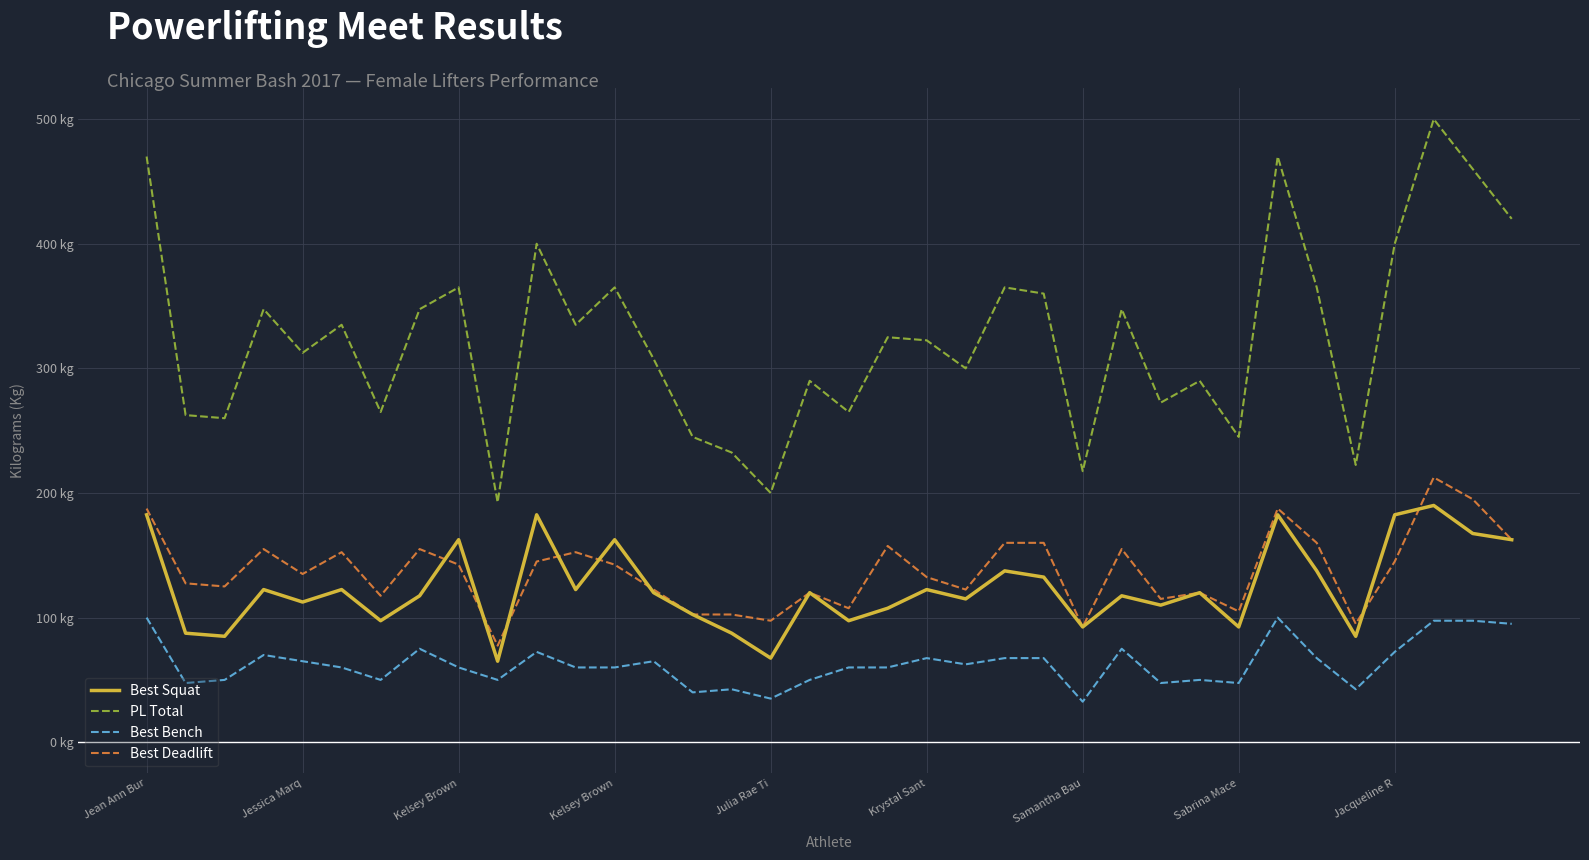

True or false: Best Bench and PL Total cross at least once.

False